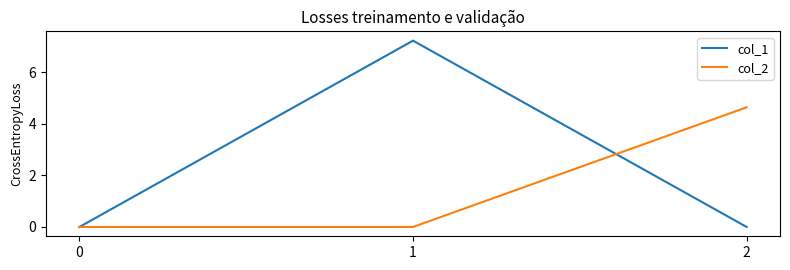

Reading left to right, list all the values displayed in this chart.

col_1: 0=0.0	1=7.2	2=0.0
col_2: 0=0.0	1=0.0	2=4.6